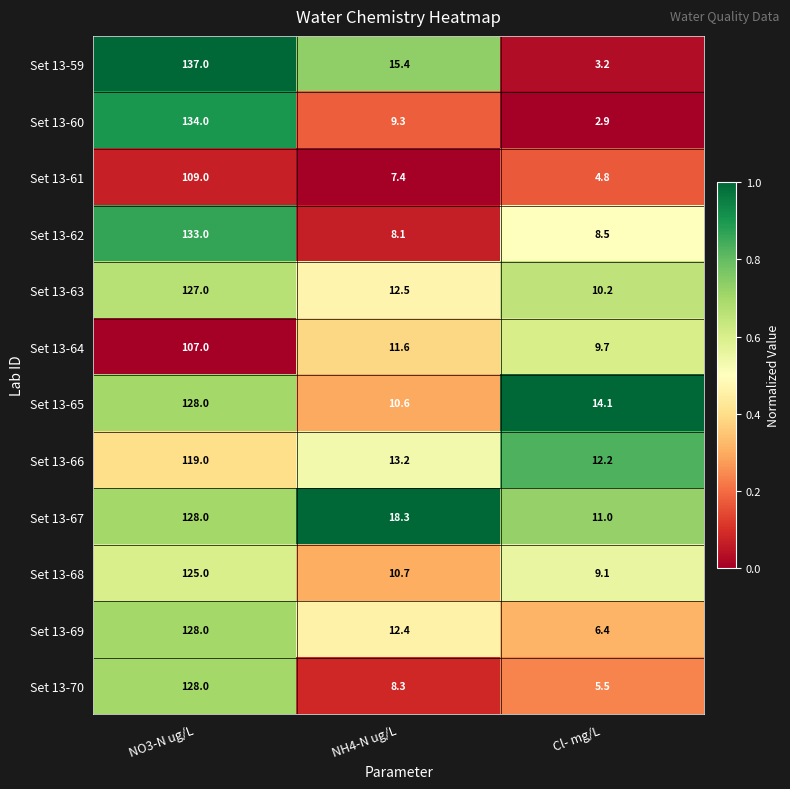

What is the sum of the Set 13-61 values at Cl- mg/L and NO3-N ug/L?

113.8